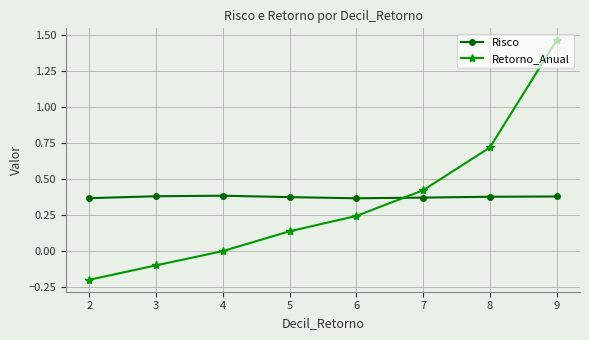

Which series has the largest range (max minus min)?

Retorno_Anual